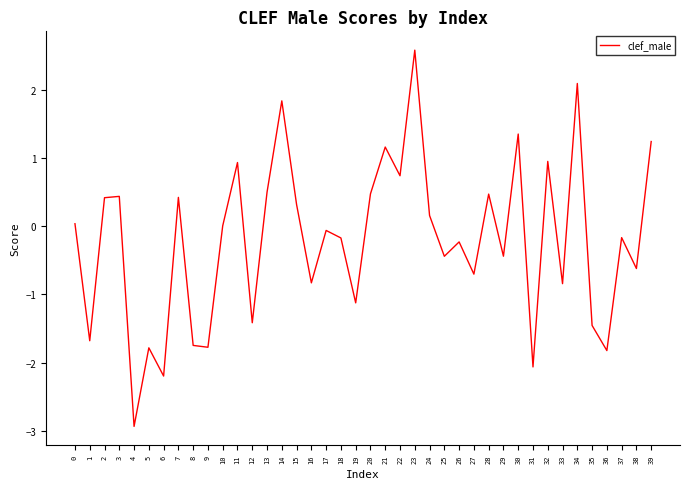

What is the difference between the values at 25 and 23?

3.0